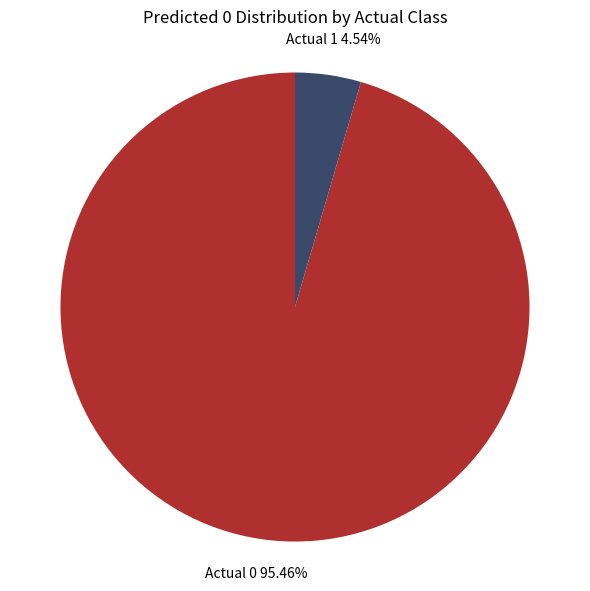

Which category has the biggest portion of the pie?

Actual 0